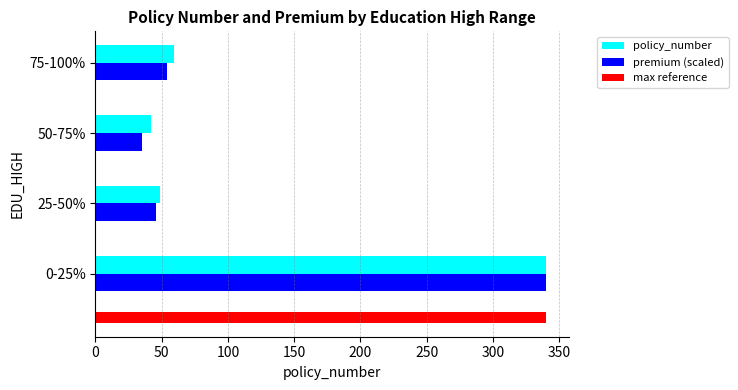

How many values in the policy_number series are below 59?

2